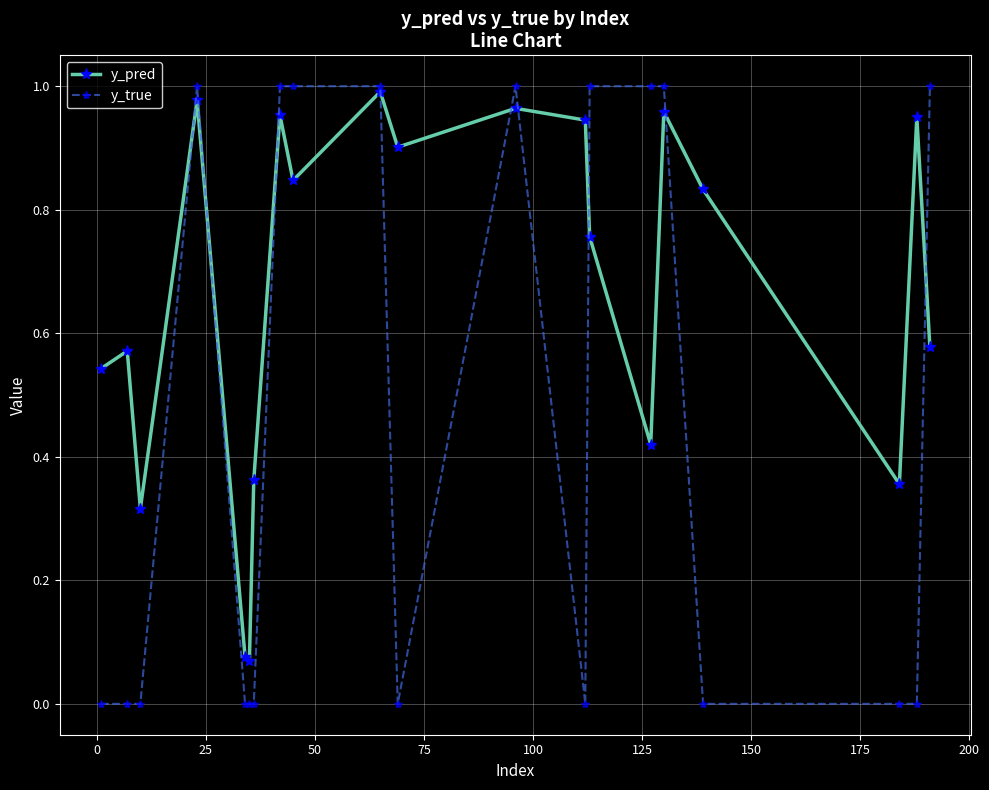

Which series has the largest total across all categories?

y_pred